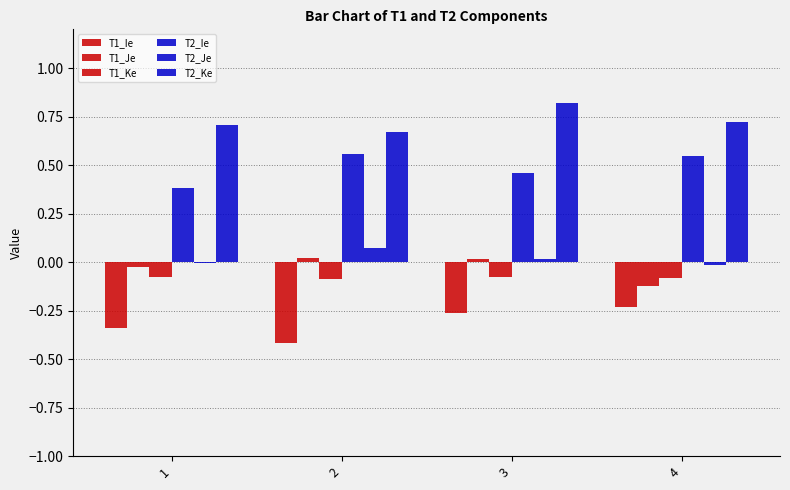

How many groups of bars are there?

4